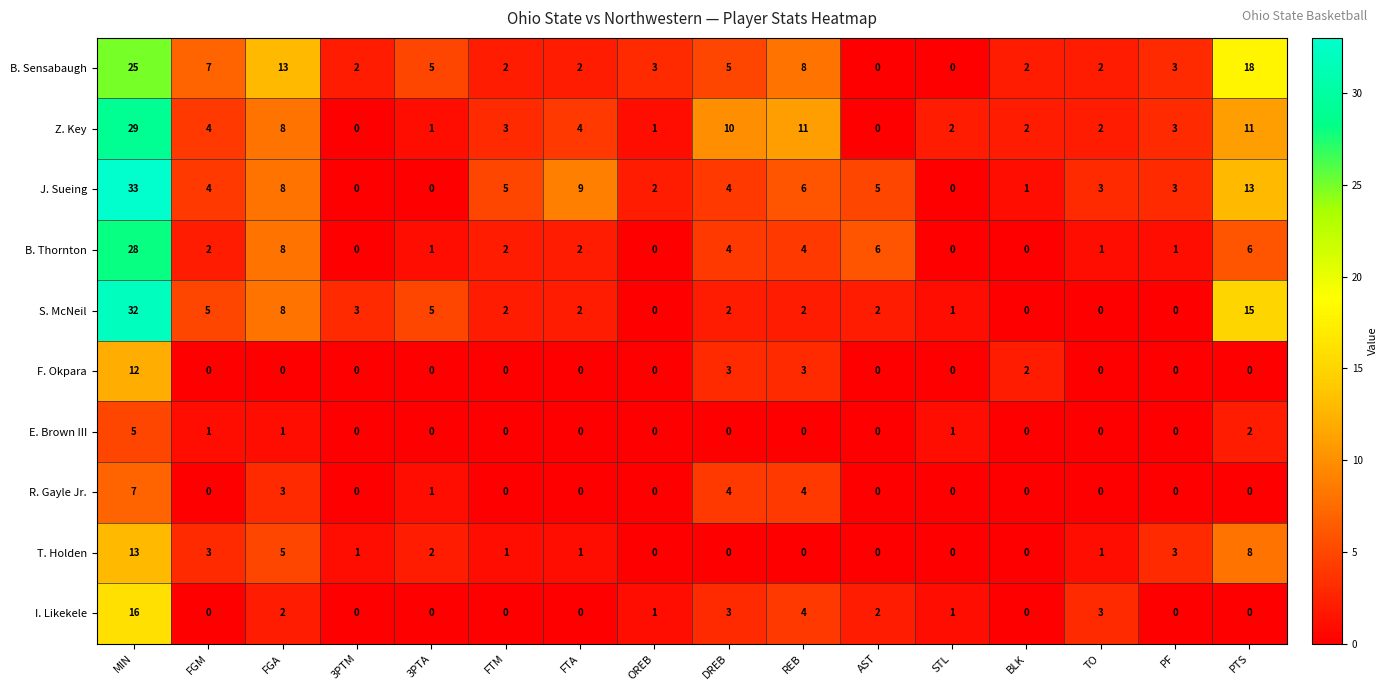

What is the greatest value displayed?

33